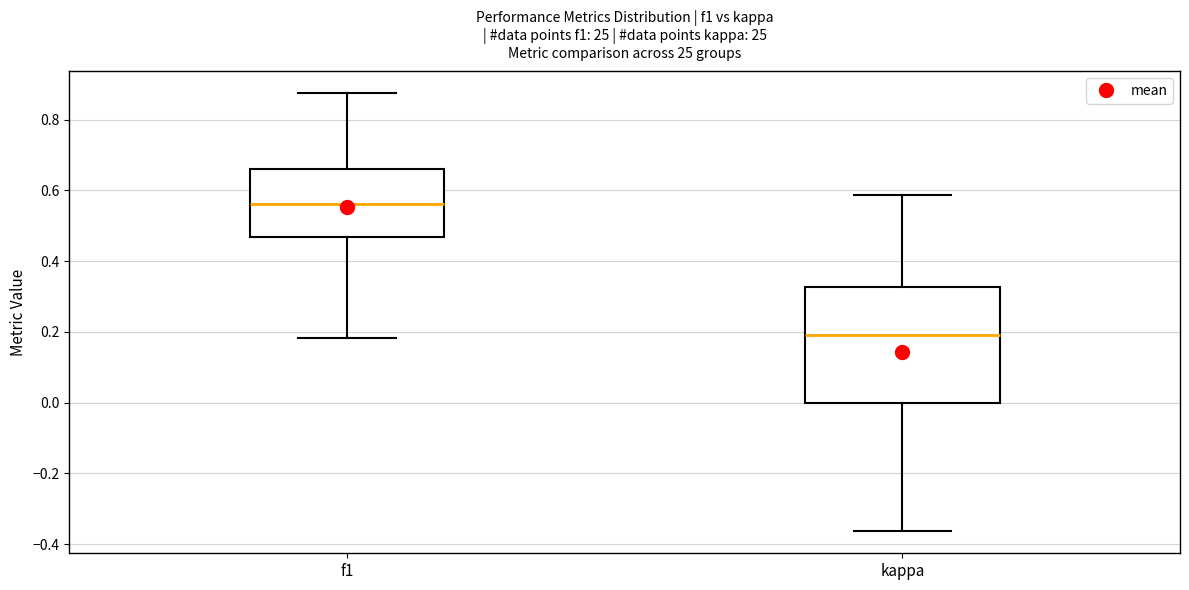

Reading left to right, read every box against the y-axis: the position of its median line, the range the box covers, and the ends of its whiskers. The values are not printed on the chart, so give them approximately, as read against the axis.

f1: median 0.56, box 0.46 to 0.66, whiskers 0.18 to 0.88
kappa: median 0.20, box 0.00 to 0.32, whiskers -0.36 to 0.58